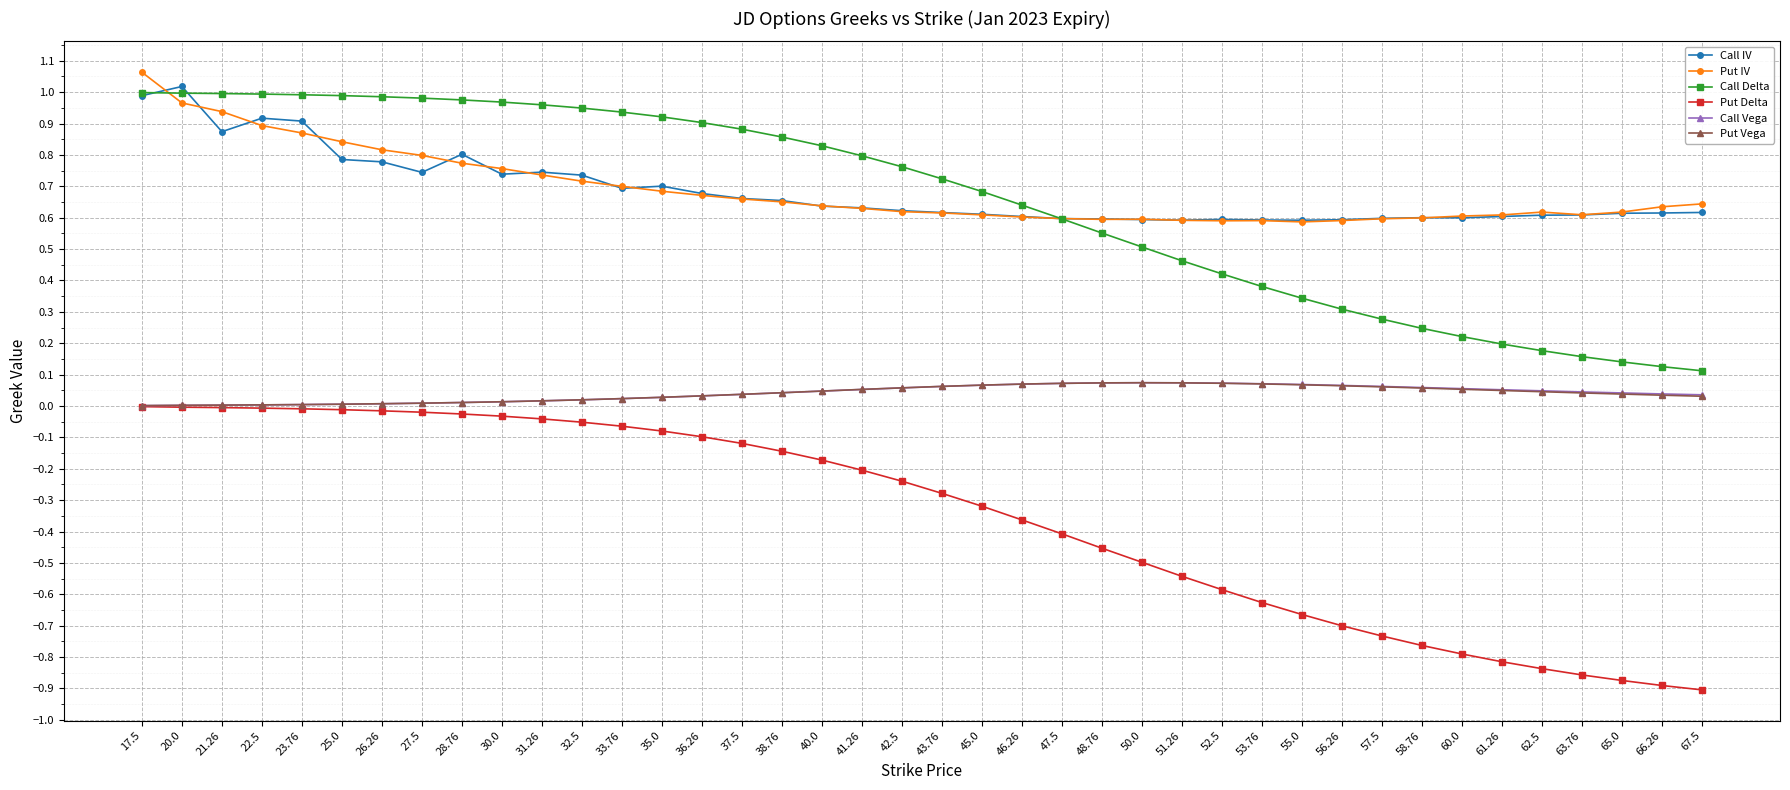

What is the difference between the maximum and minimum values in the Call IV series?

0.4